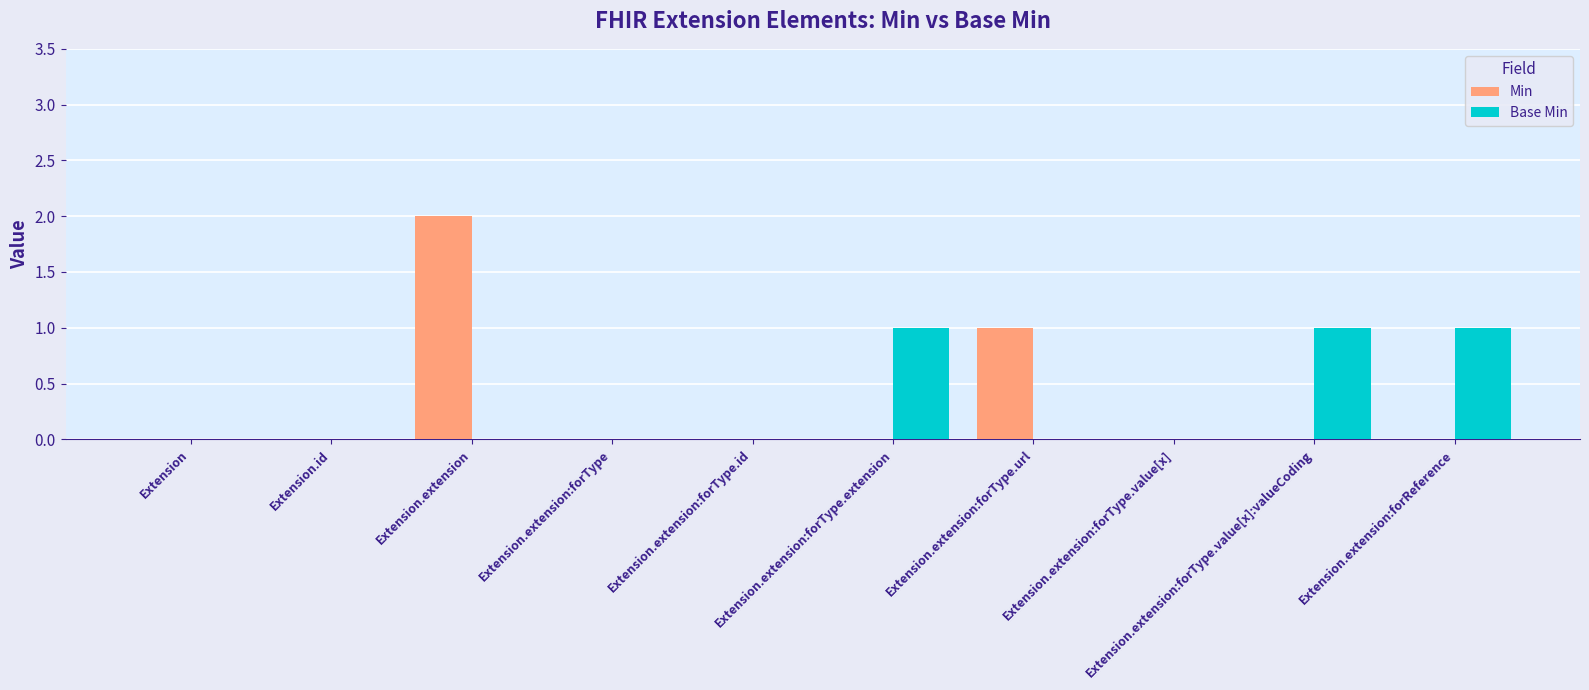

The value of Min at Extension.extension is 2. True or false?

True